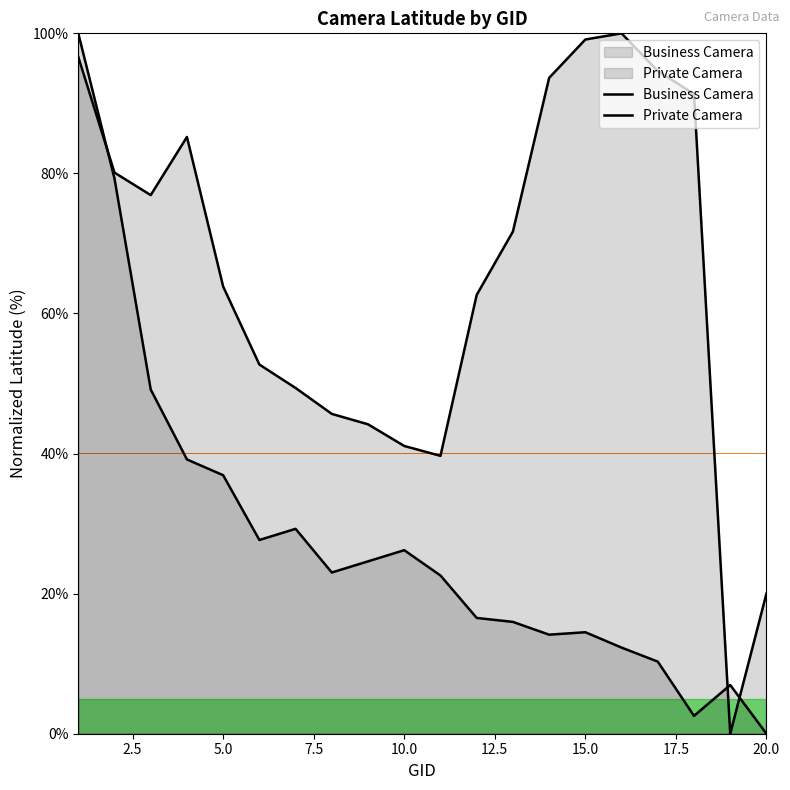

True or false: Private Camera and Business Camera cross at least once.

True